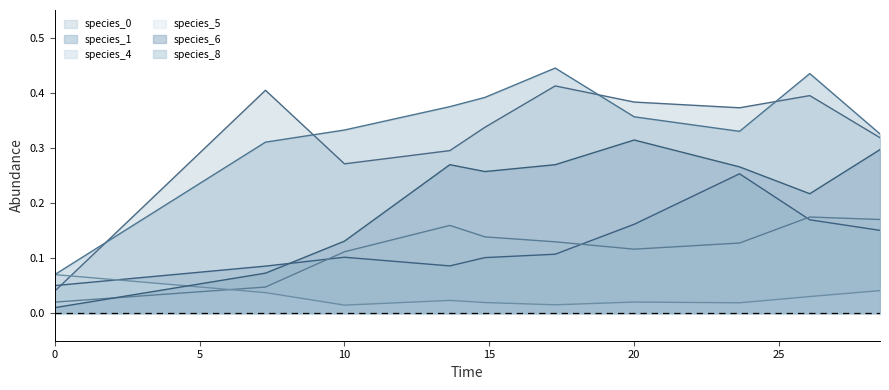

Between which two adjacent categories do species_5 and species_1 first intersect?

0.0 and 7.272727272727273